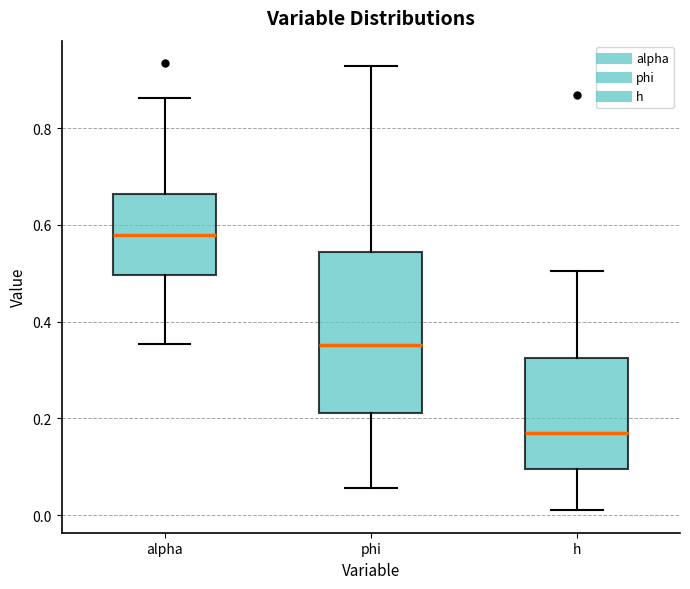

Reading left to right, transcribe this box plot: for each box, give where its median line is, the range the box spans, and where its two whiskers end, as read against the y-axis. The values are not printed on the chart, so give them approximately, as read against the axis.

alpha: median 0.58, box 0.50 to 0.66, whiskers 0.36 to 0.86
phi: median 0.36, box 0.22 to 0.54, whiskers 0.06 to 0.92
h: median 0.18, box 0.10 to 0.32, whiskers 0.00 to 0.50